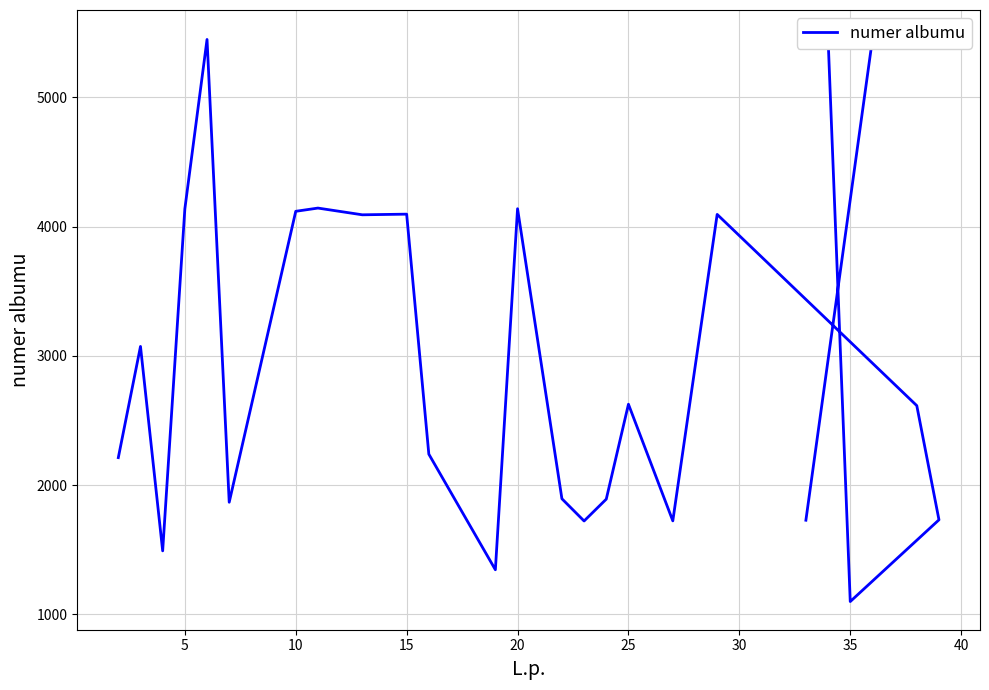

What is the minimum value shown in the chart?

1100